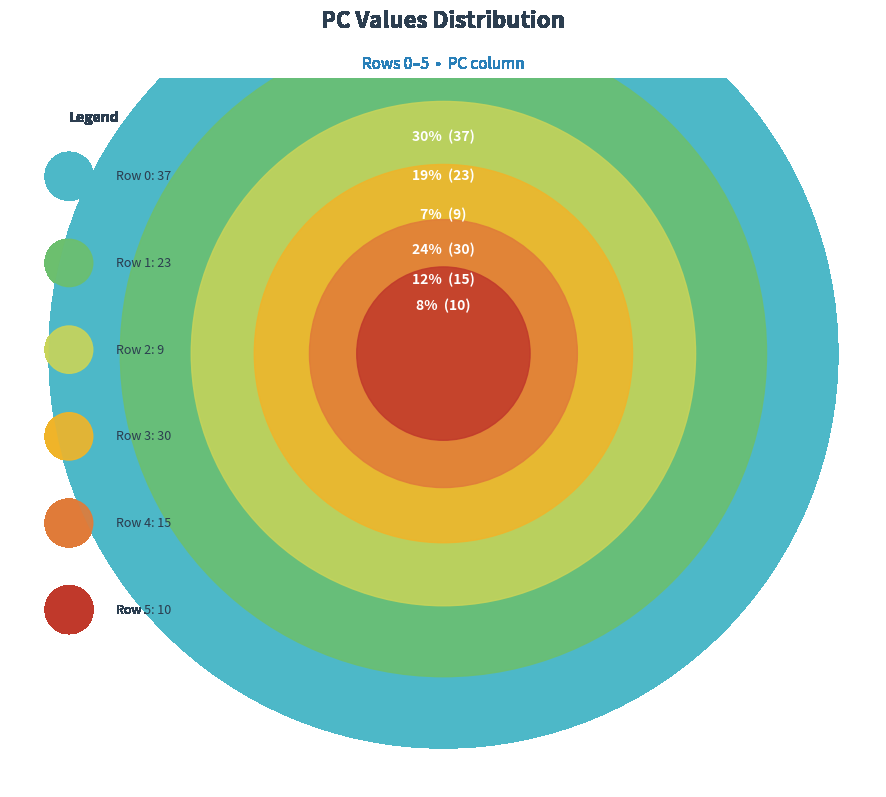

How many segments does this pie chart have?

6